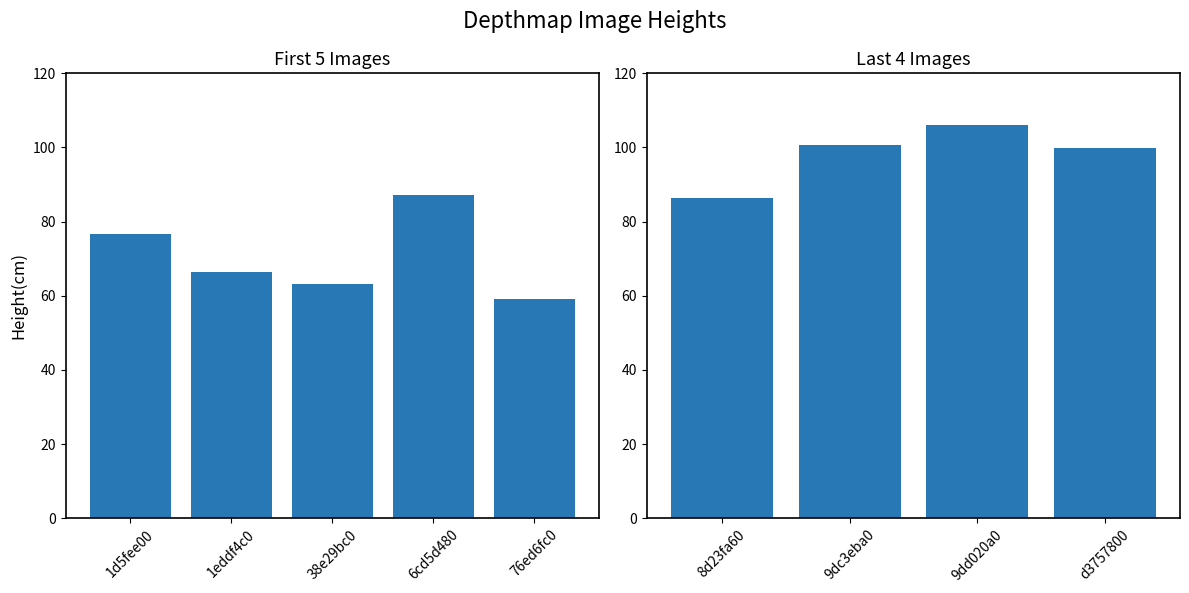

What is the value of the 4th bar from the left?

99.9